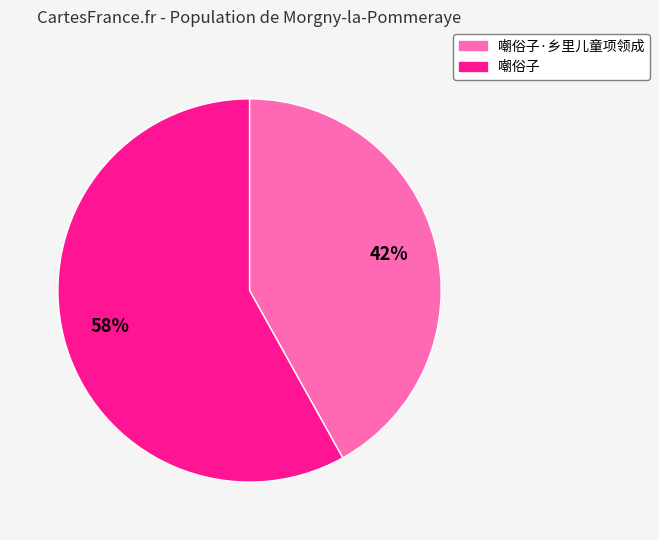

How many slices are in this pie chart?

2